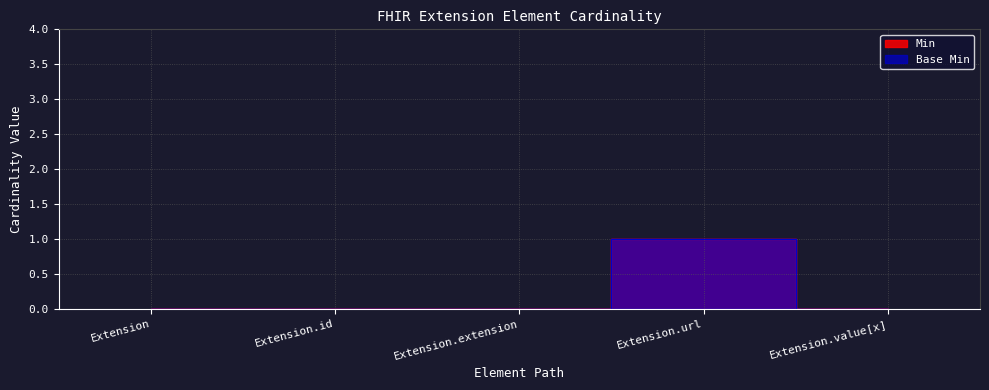

True or false: Base Min and Min cross at least once.

False